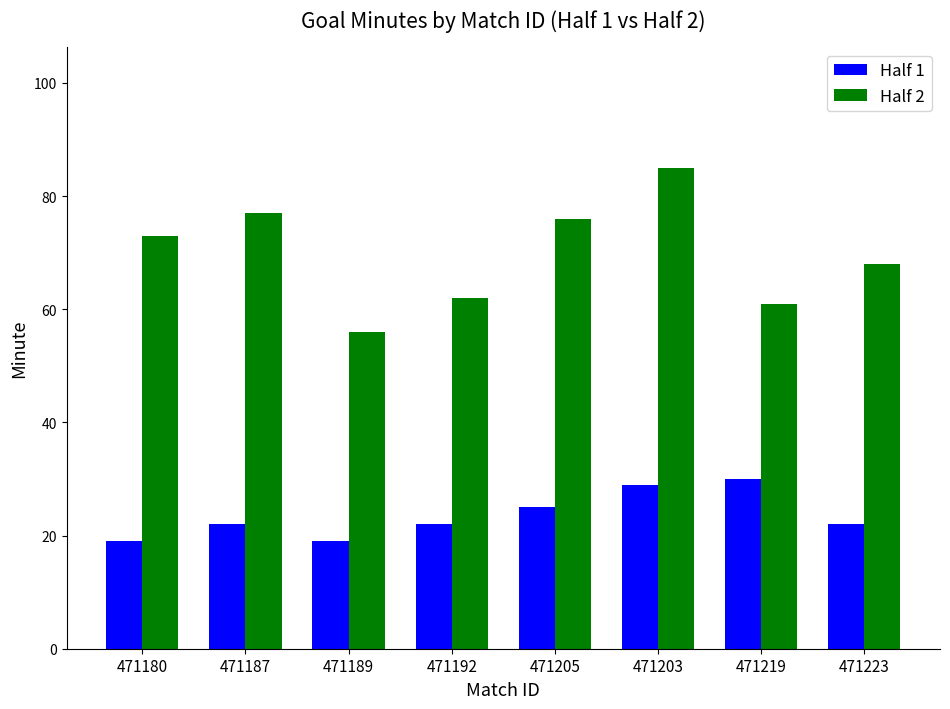

Reading right to left, extract all data points from this chart.

Half 1: 471223=22	471219=30	471203=29	471205=25	471192=22	471189=19	471187=22	471180=19
Half 2: 471223=68	471219=61	471203=85	471205=76	471192=62	471189=56	471187=77	471180=73